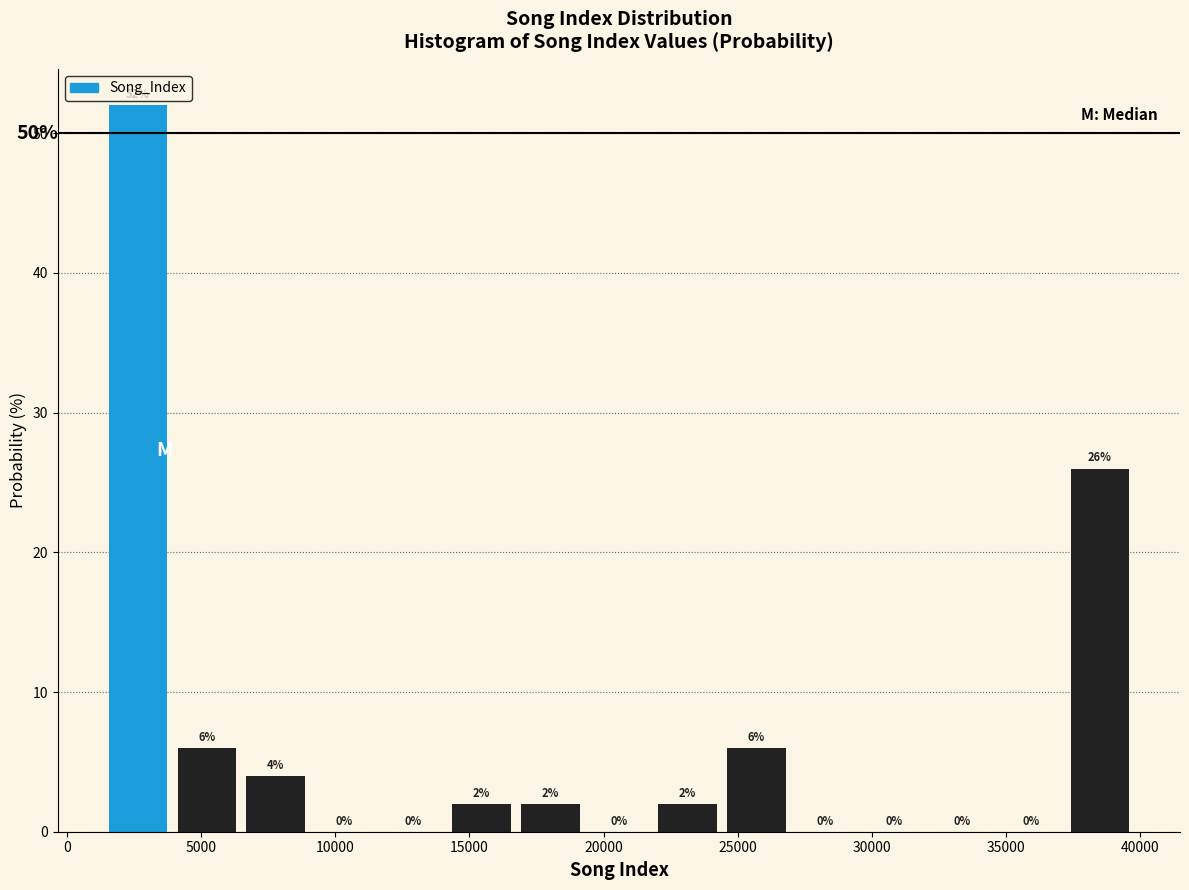

Reading left to right, transcribe this chart: for each bar, give the range it covers on the x-axis and its height. The bar edges are not printed on the chart, so give them approximately, as read against the axis.

1500 to 4000: 52
4000 to 6500: 6
6500 to 9000: 4
9000 to 11500: 0
11500 to 14000: 0
14000 to 16500: 2
16500 to 19500: 2
19500 to 22000: 0
22000 to 24500: 2
24500 to 27000: 6
27000 to 29500: 0
29500 to 32000: 0
32000 to 34500: 0
34500 to 37000: 0
37000 to 40000: 26